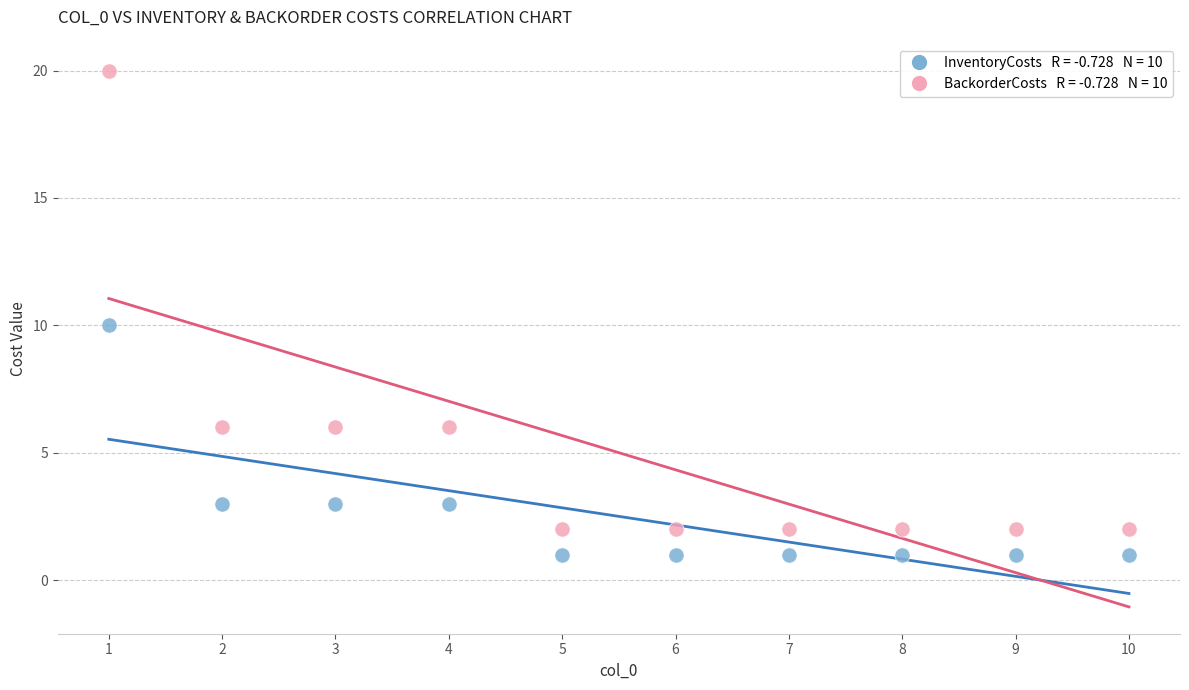

Across all data points, what is the range of Y values (max minus min)?

19